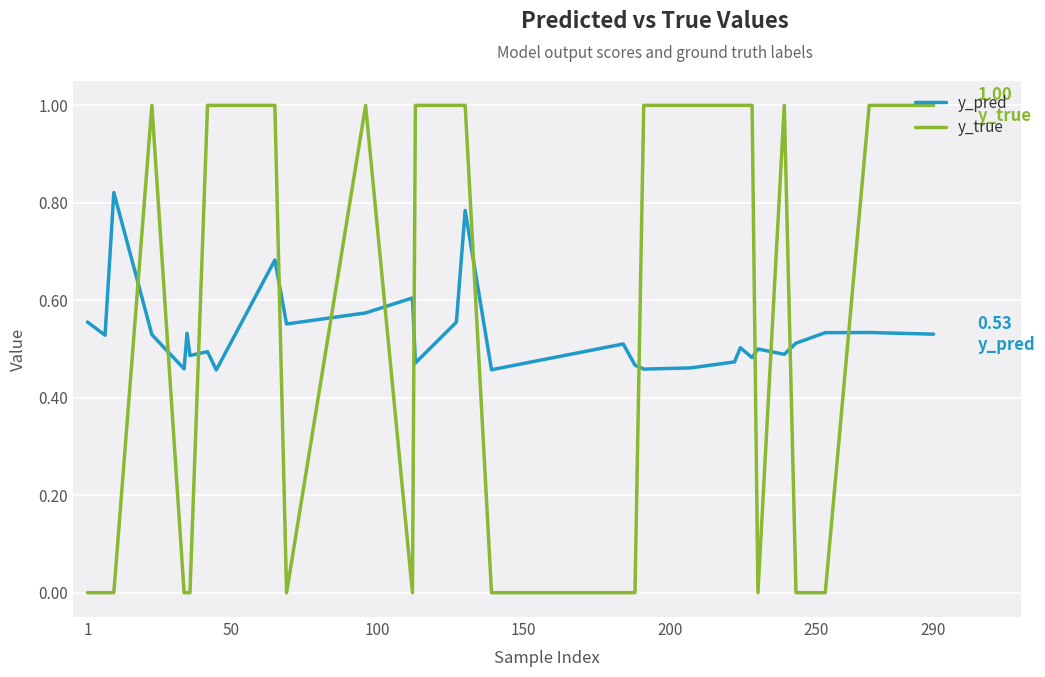

Which series has the largest range (max minus min)?

y_true